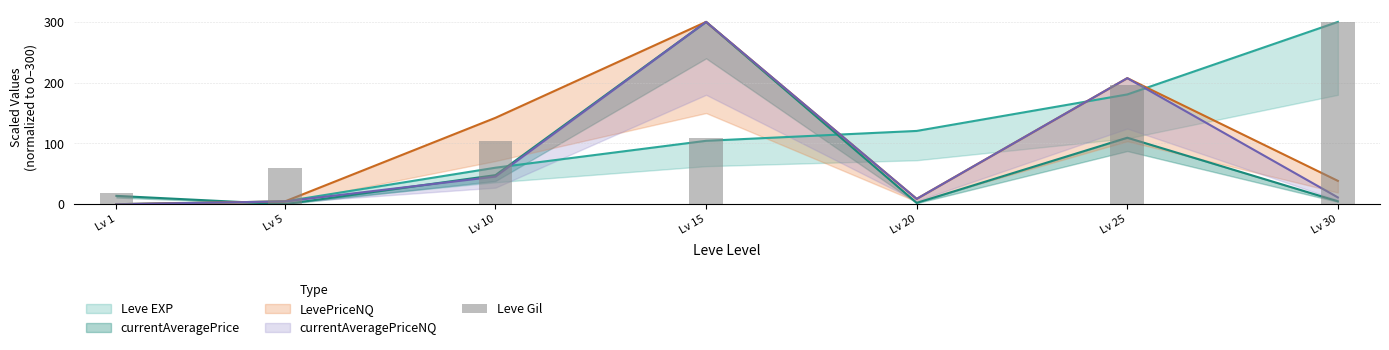

At which label is the value closest to 150?

Lv 15